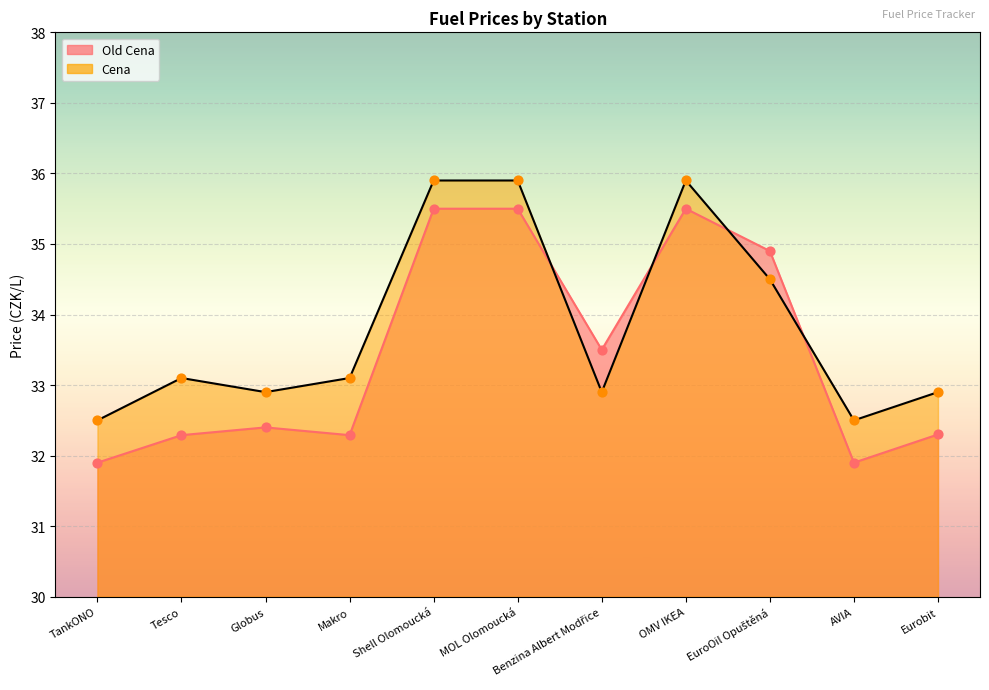

Which series contains the lowest Y value?

Old Cena